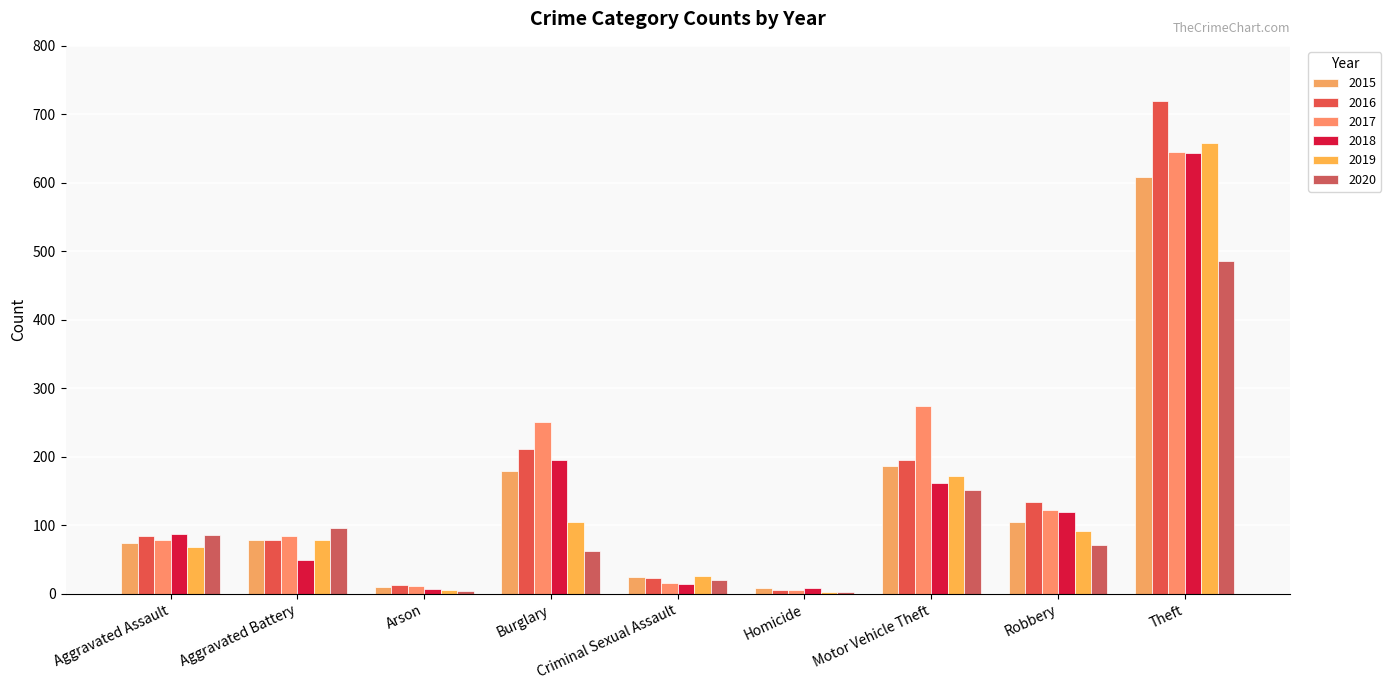

Which category has the lowest value across all series?

Homicide